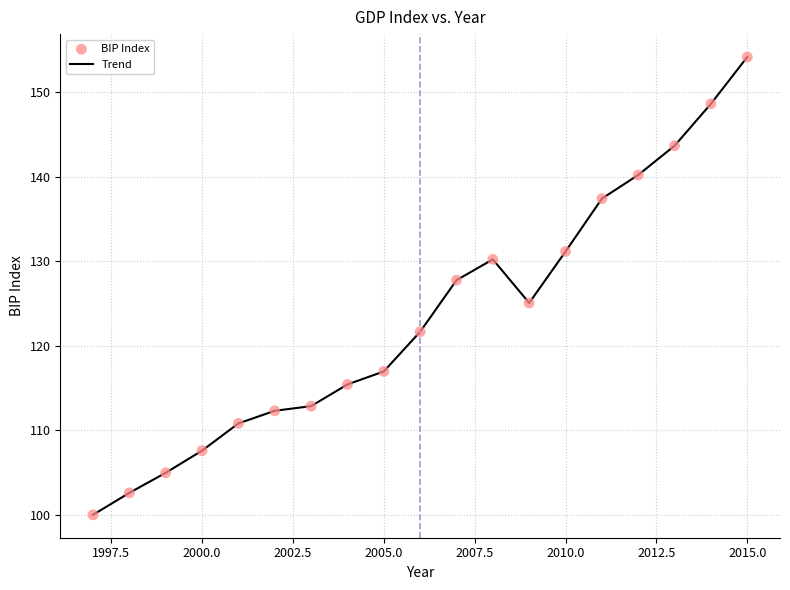

What is the difference between the maximum and minimum values?

54.2